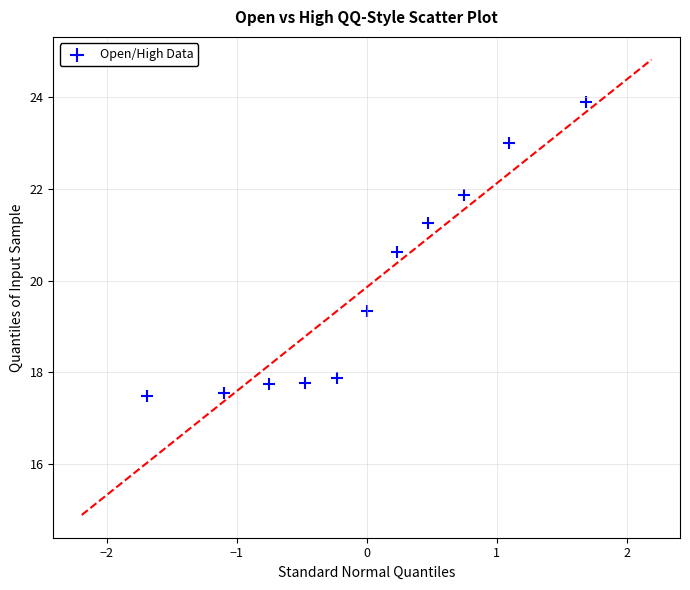

What is the average Y value?

19.9